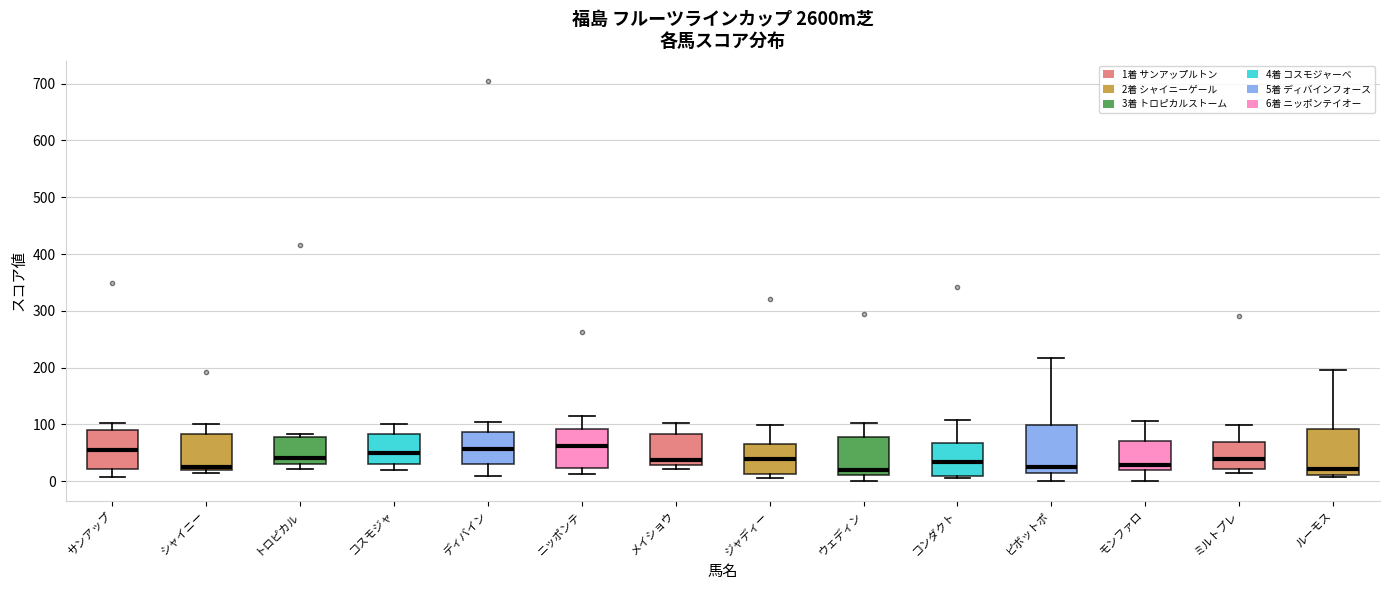

Where does the median line of the box for ニッポンテ sit on the y-axis? The values are not printed on the chart, so give them approximately, as read against the axis.

60